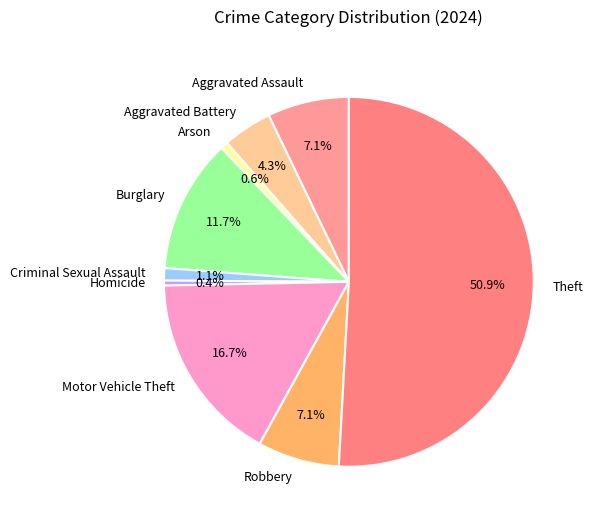

Do Arson and Homicide together represent more than half of the pie?

No